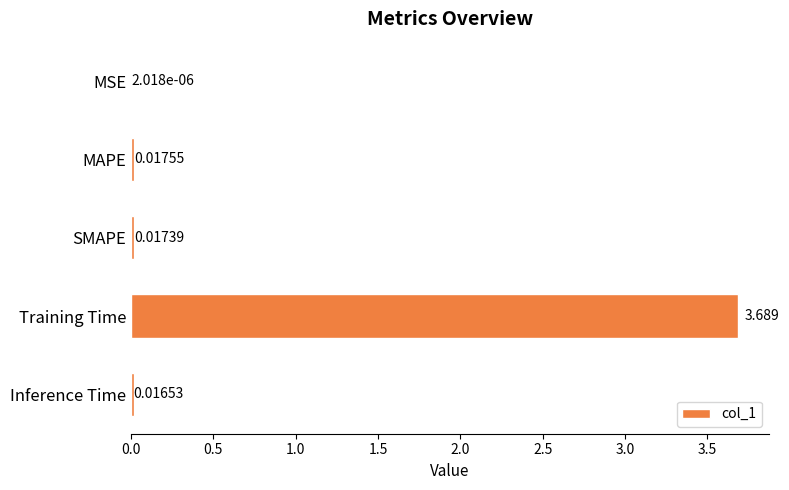

Where is the data nearest to the value 1?

MAPE